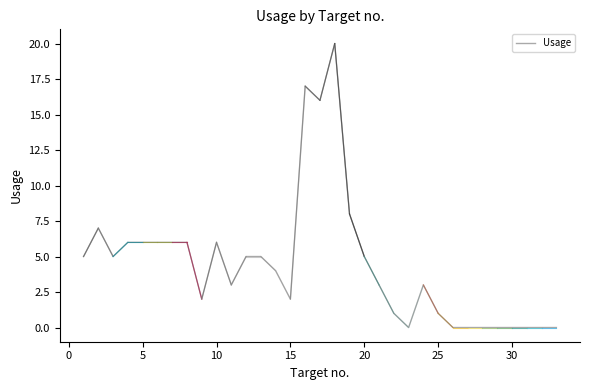

At which category does the chart reach its minimum across all series?

23